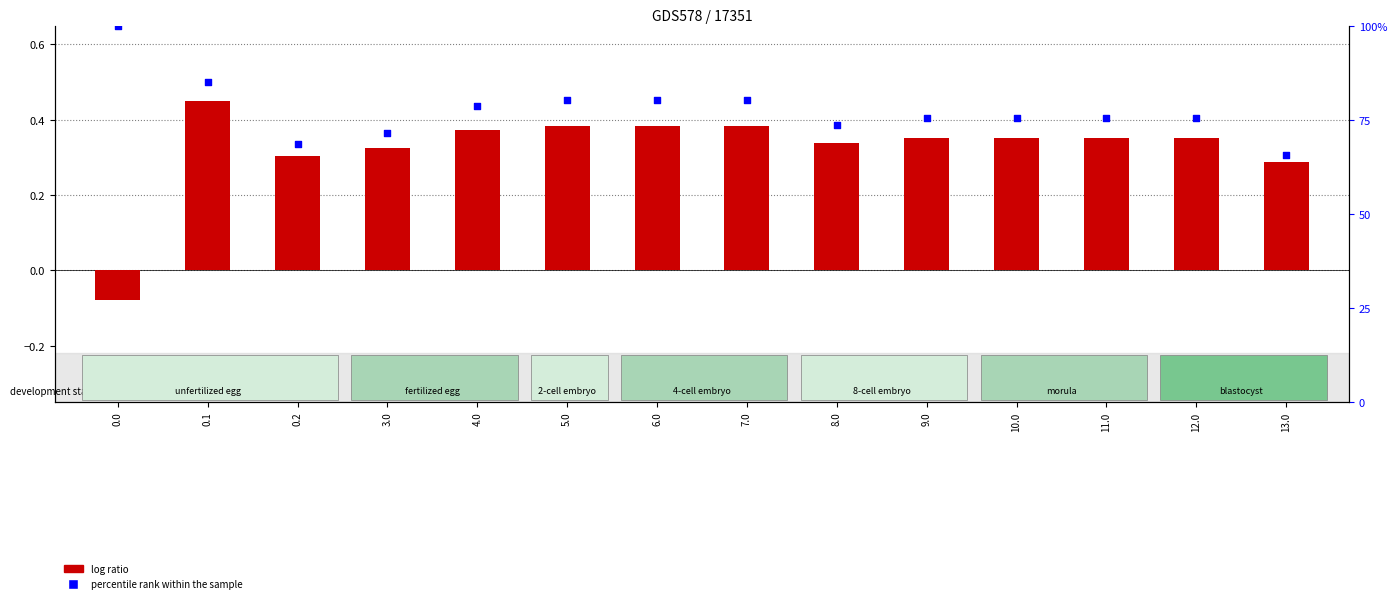

Which series contains the highest Y value?

percentile rank within the sample